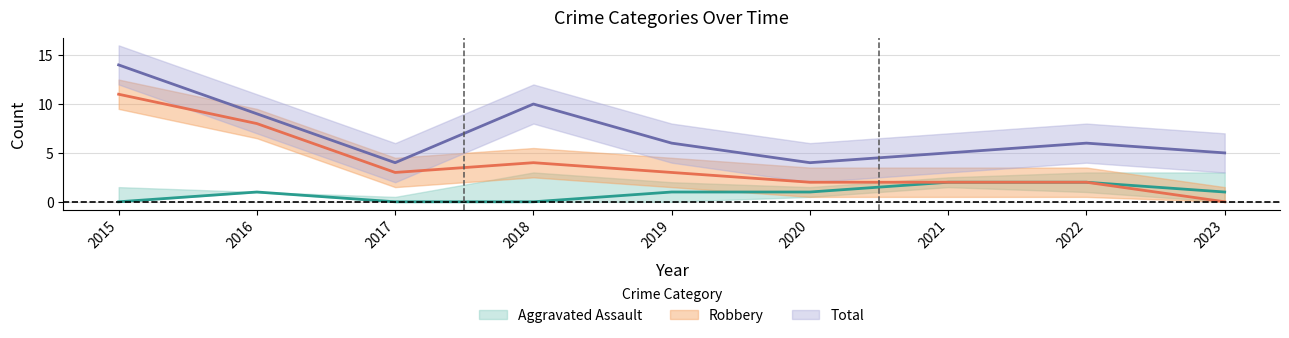

In Robbery, how many points are higher than both neighbors (excluding endpoints)?

1